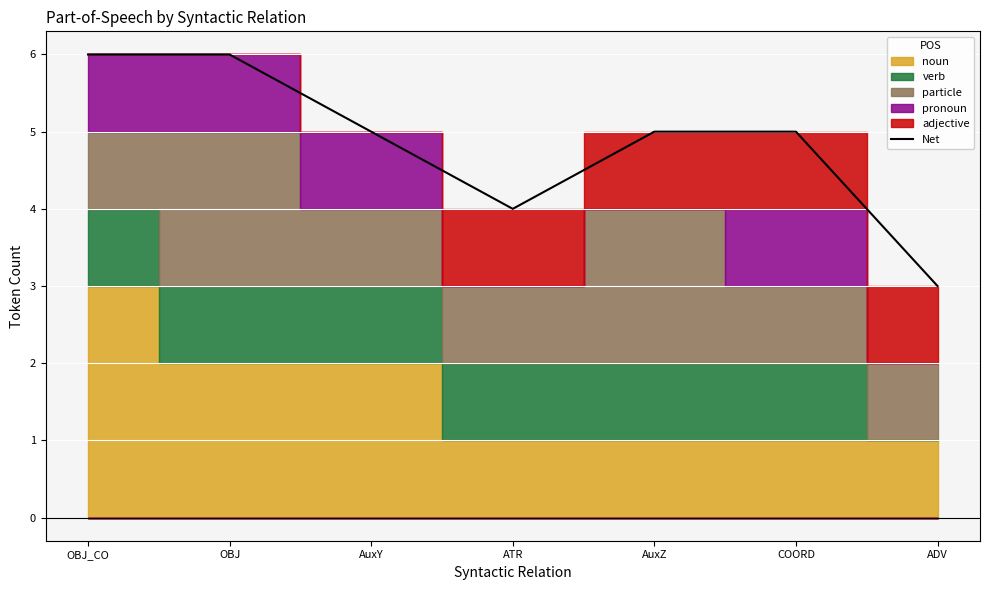

What is the average value?

5